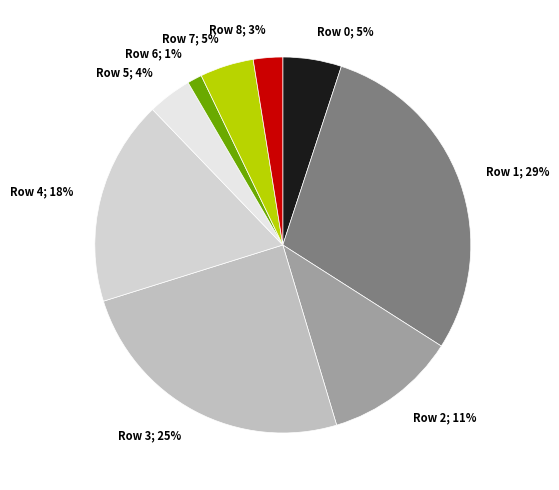

To the nearest percent, what percentage of the pie is Row 5?

4%